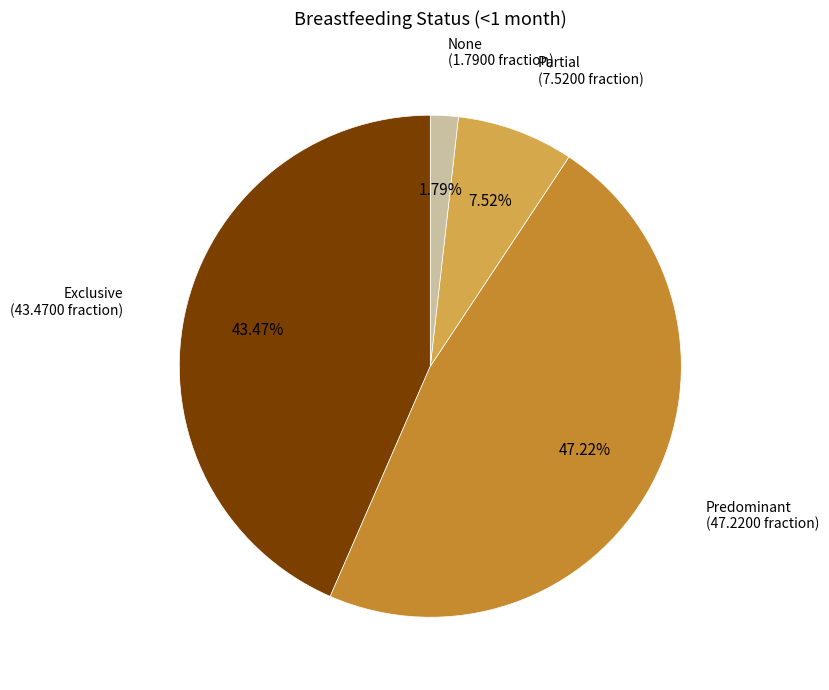

Is there a majority slice in this chart?

No